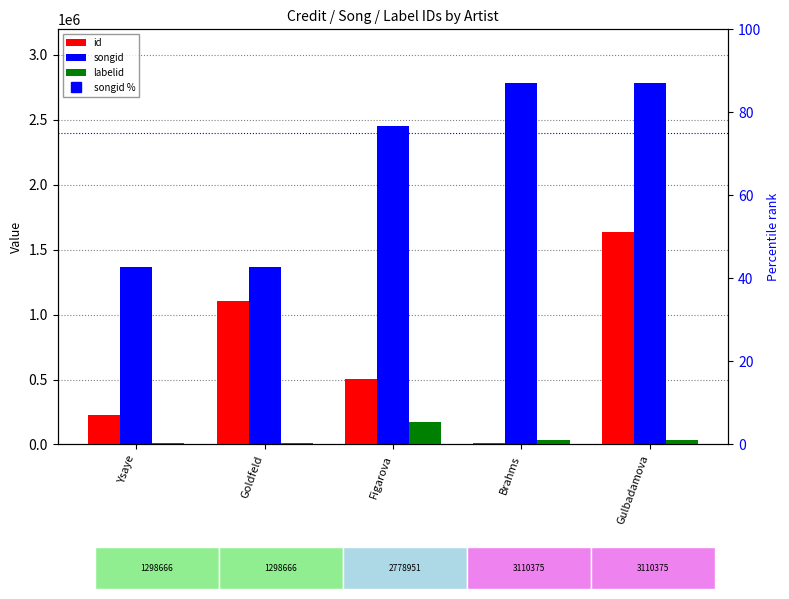

What is the value of the labelid bar at the 5th from the left?

32882.0